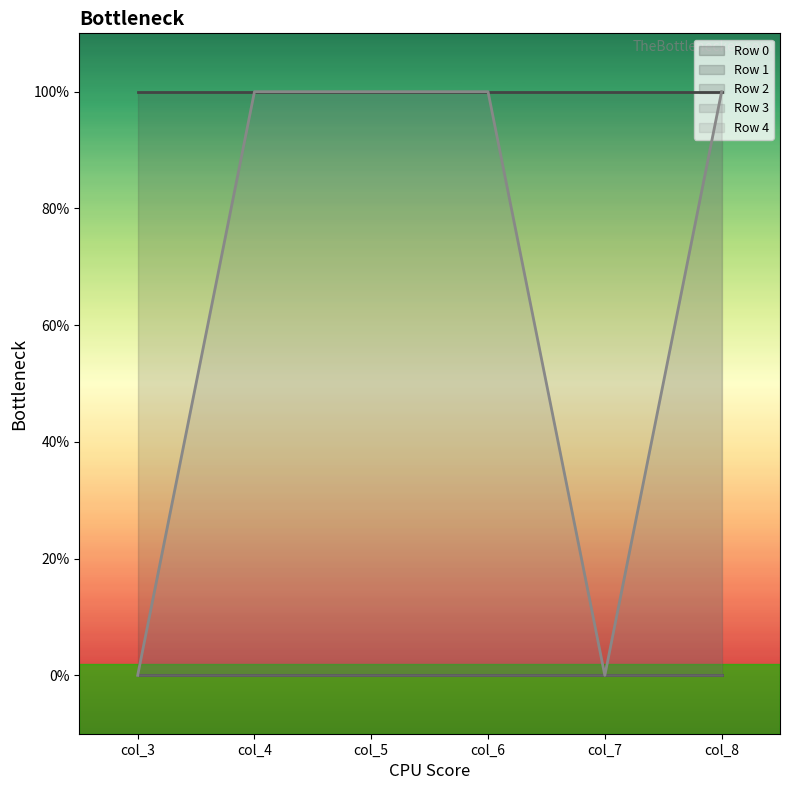

How many interior local valleys does the Row 4 series have?

1